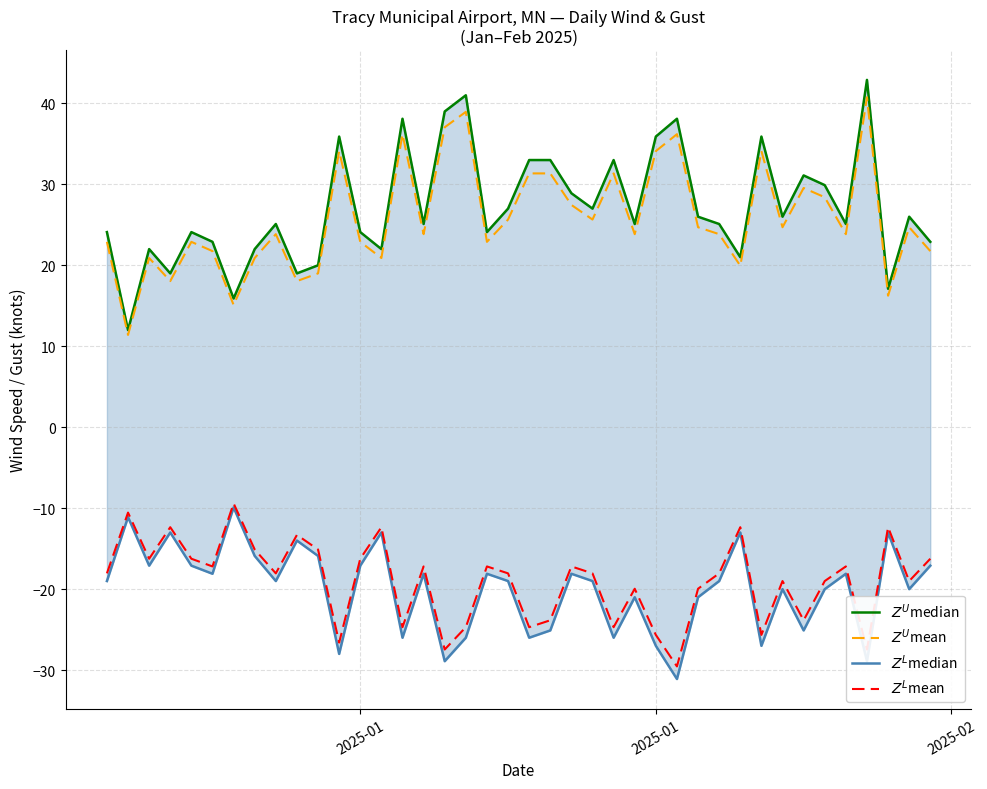

True or false: $Z^U$median and $Z^U$mean cross at least once.

False